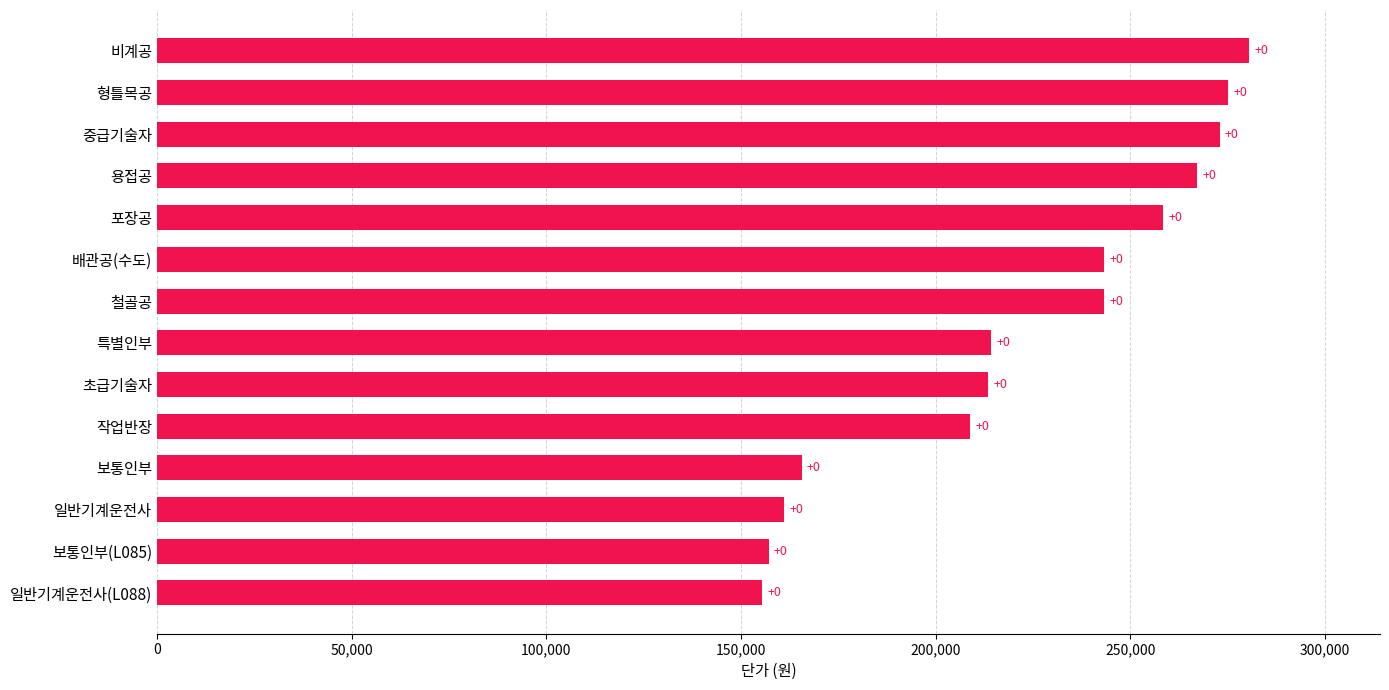

What is the difference between the maximum and minimum values?

125026